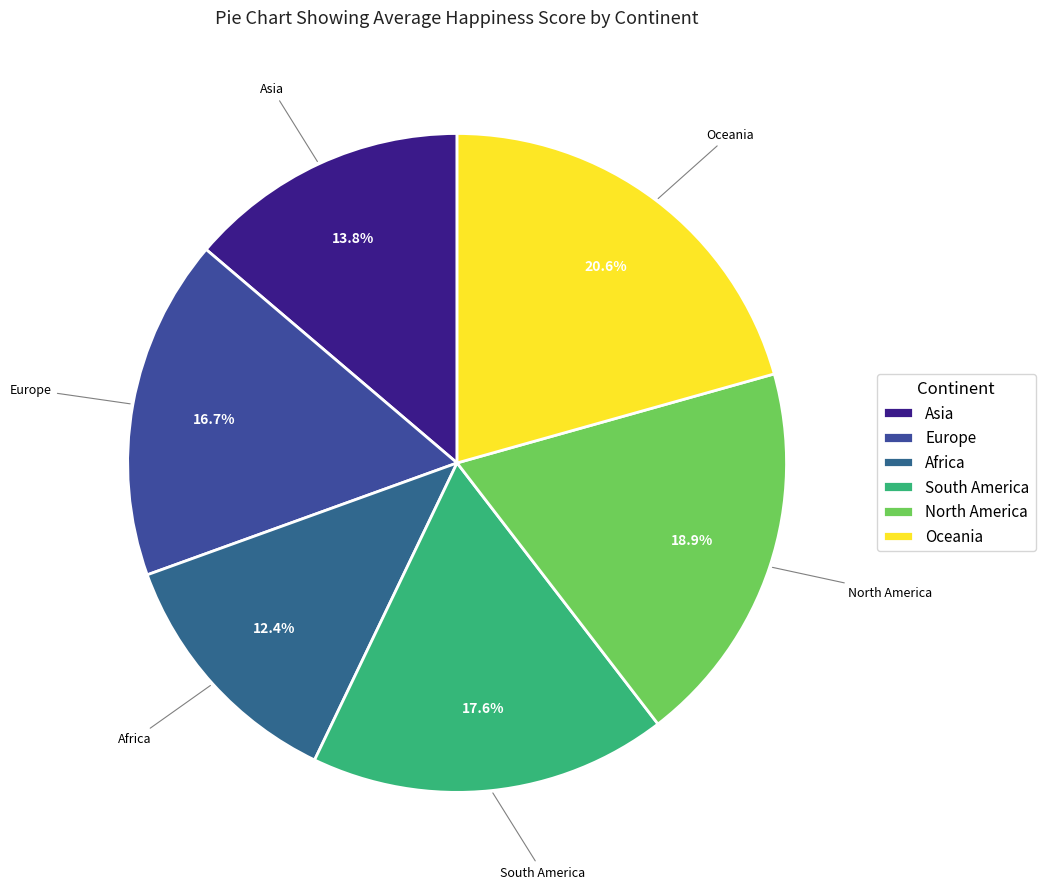

Count the number of slices in the pie.

6